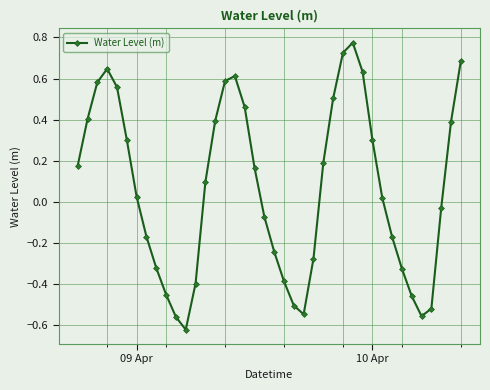

True or false: there are more than 0 points higher than both neighbors.

True